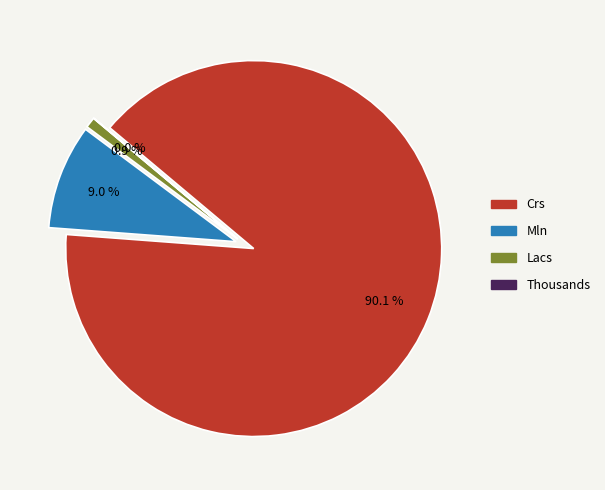

Count the number of slices in the pie.

4